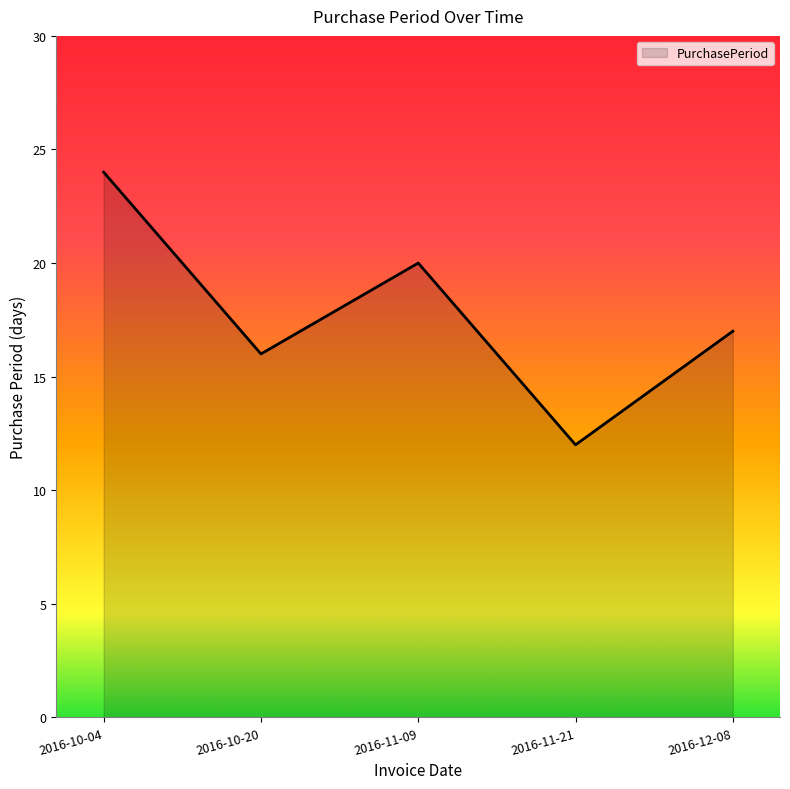

How many interior local valleys (lower than both neighbors) does the data have?

2